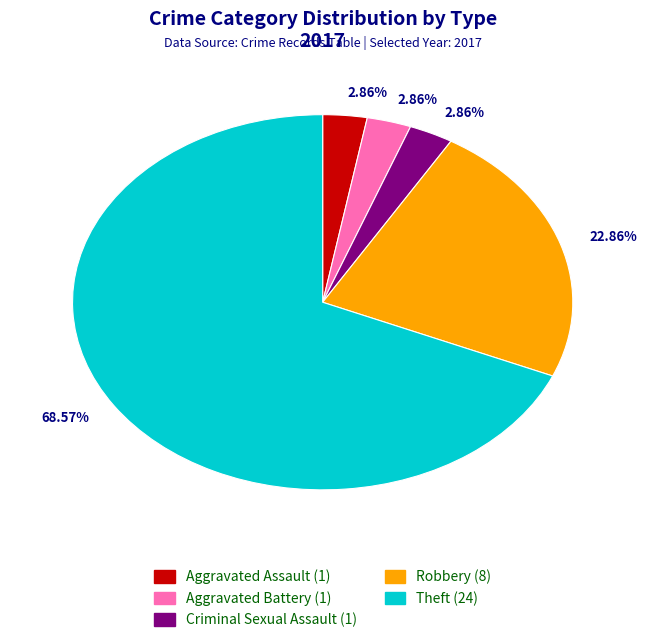

Is there any slice that represents more than half of the pie?

Yes